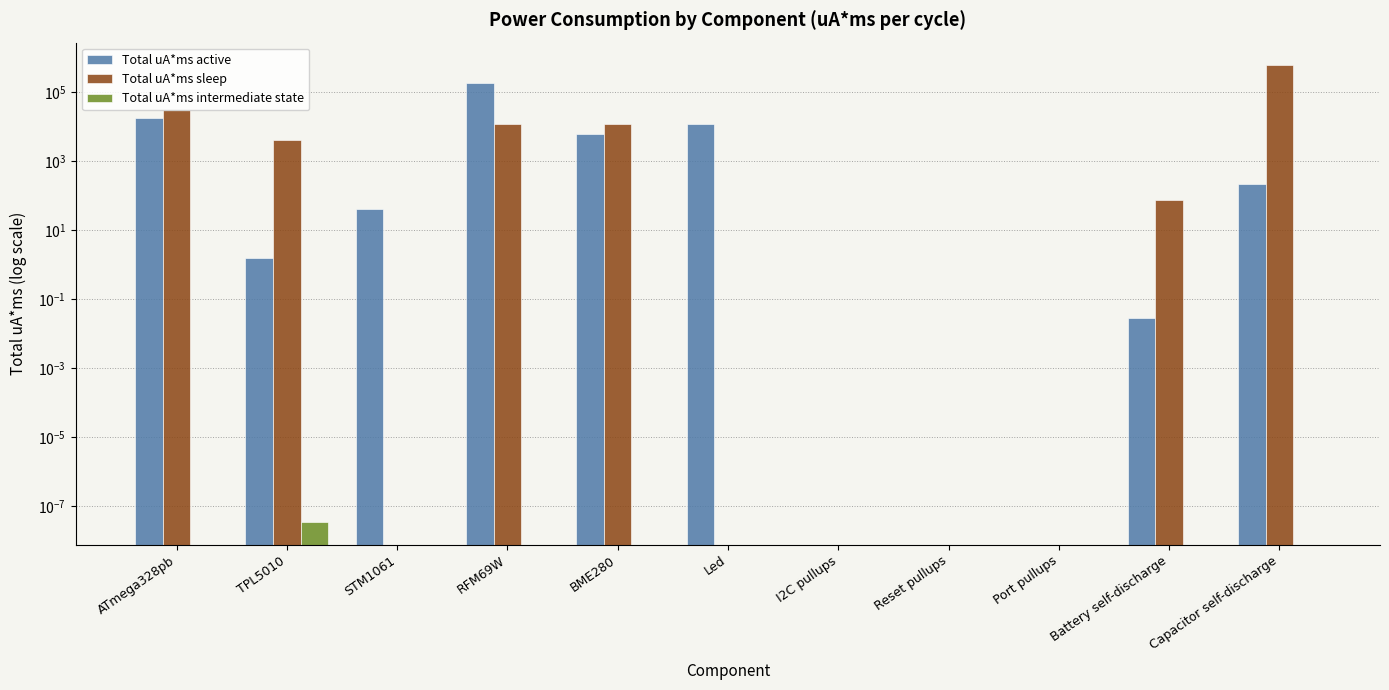

List the series in order of their overall mean, lowest first.

Total uA*ms intermediate state, Total uA*ms active, Total uA*ms sleep